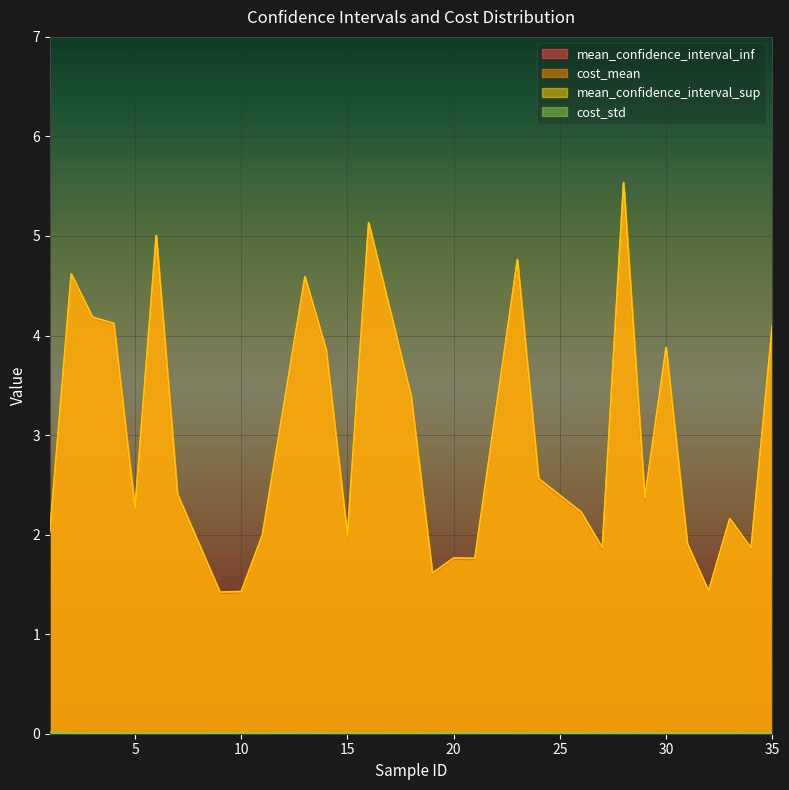

List the labels in order of cost_std value, smallest first.

18, 3, 4, 7, 35, 16, 32, 15, 11, 30, 10, 19, 6, 34, 31, 14, 5, 24, 23, 2, 33, 9, 26, 20, 28, 21, 13, 27, 29, 1